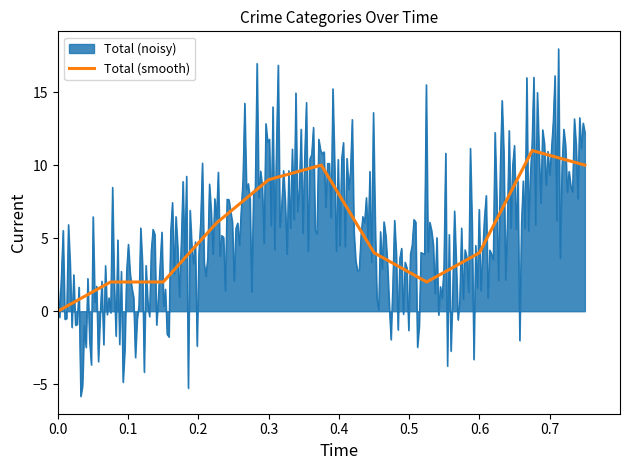

What is the maximum value for Total (smooth)?

11